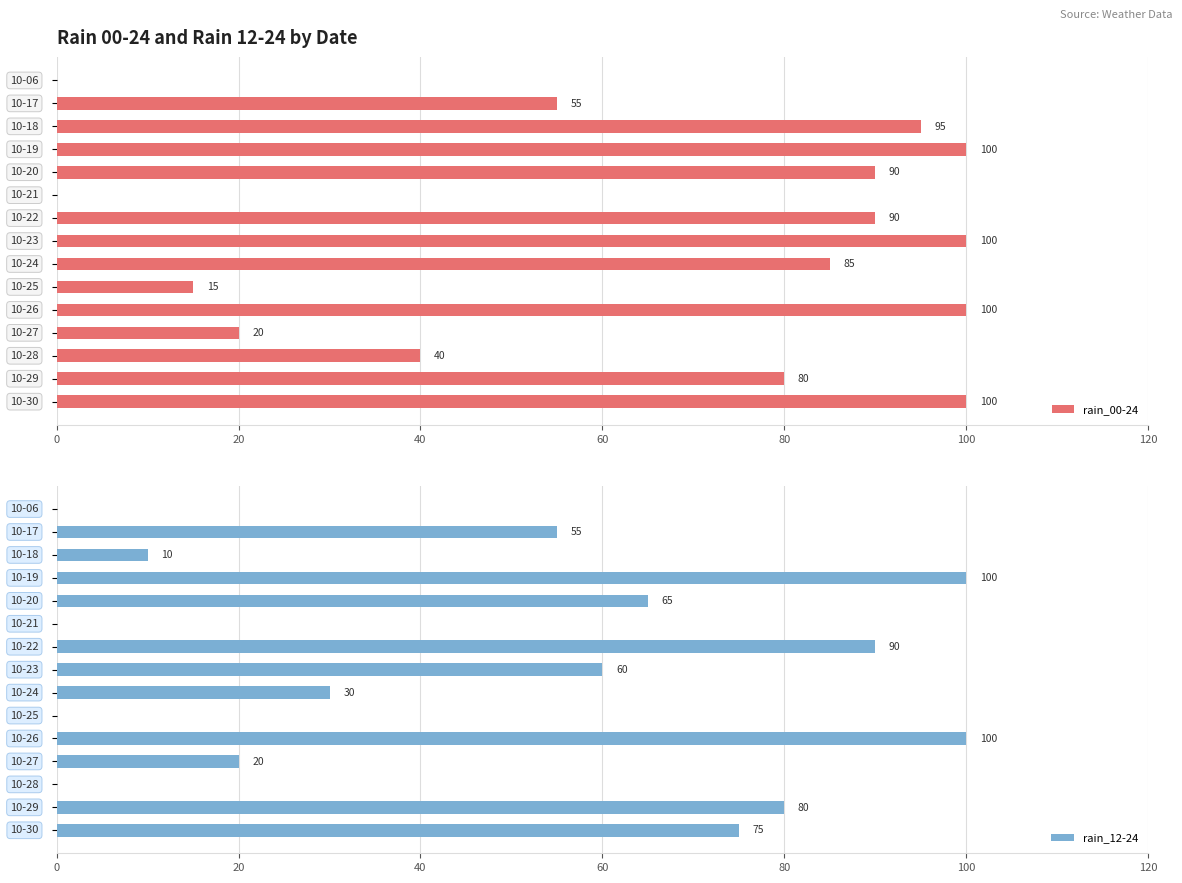

What is the sum of all rain_12-24 values?

685